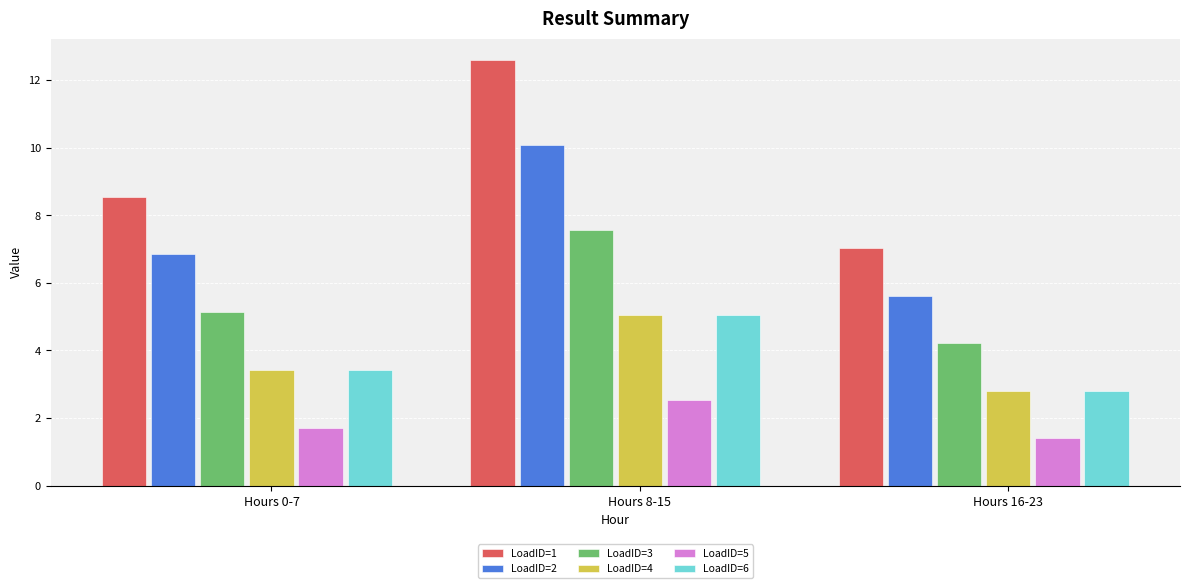

The value of LoadID=3 at 6 is 8.8. True or false?

False